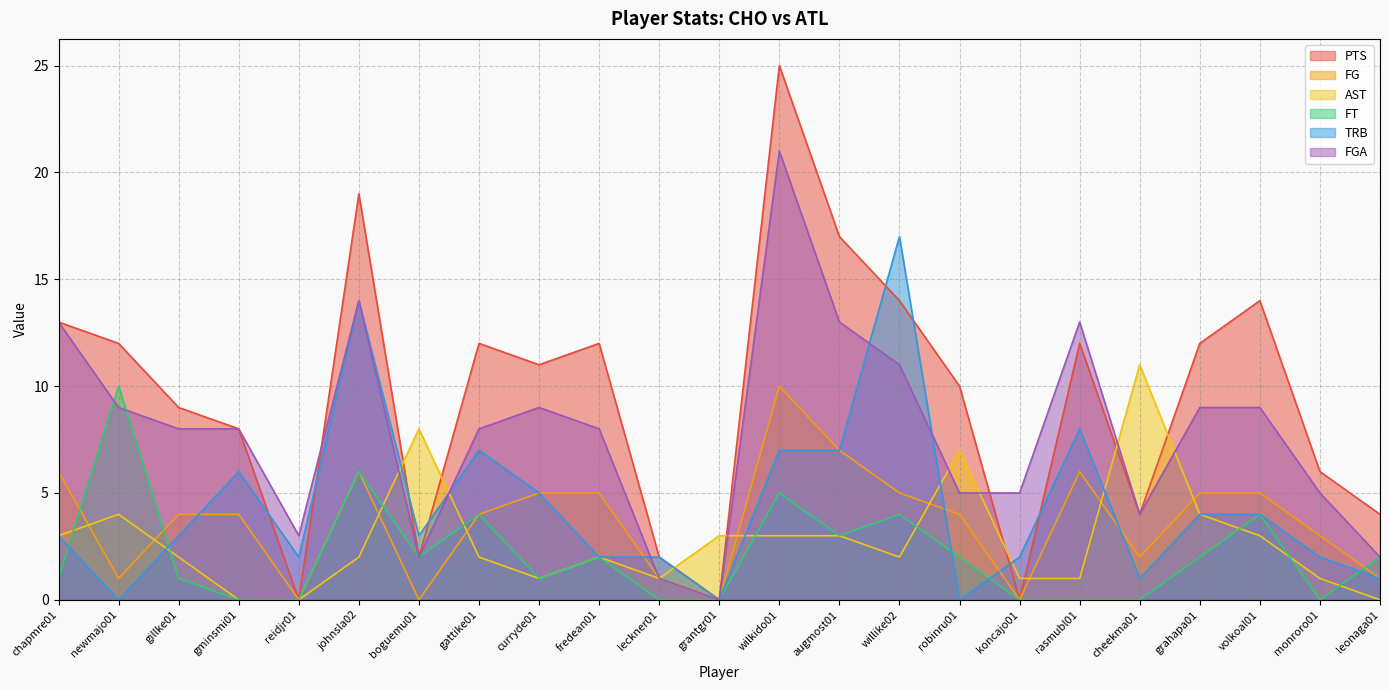

At which category is the sum across all series the highest?

wilkido01